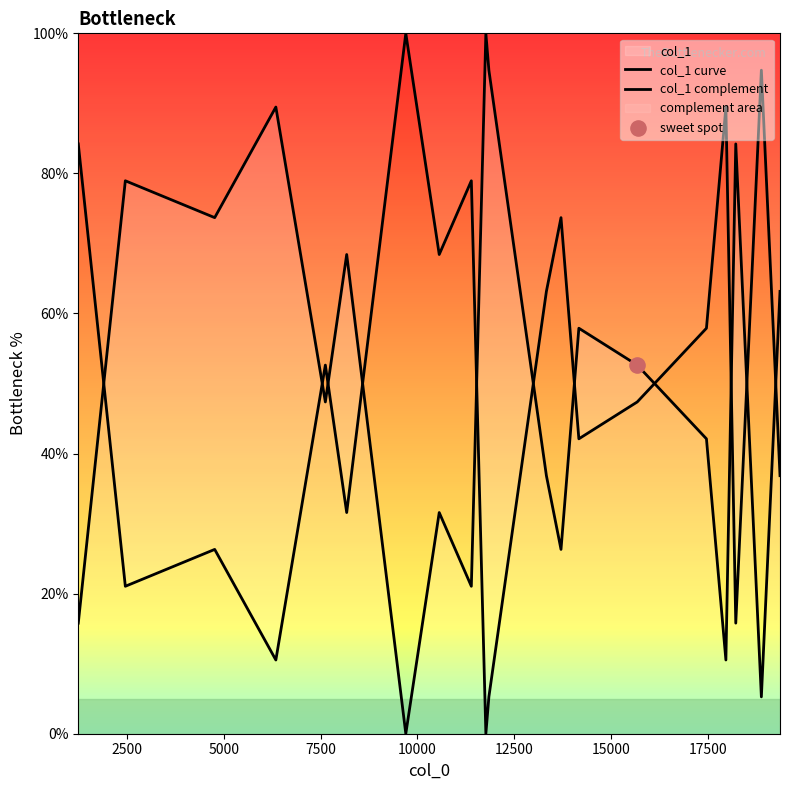

Which series contains the highest Y value?

col_1 curve